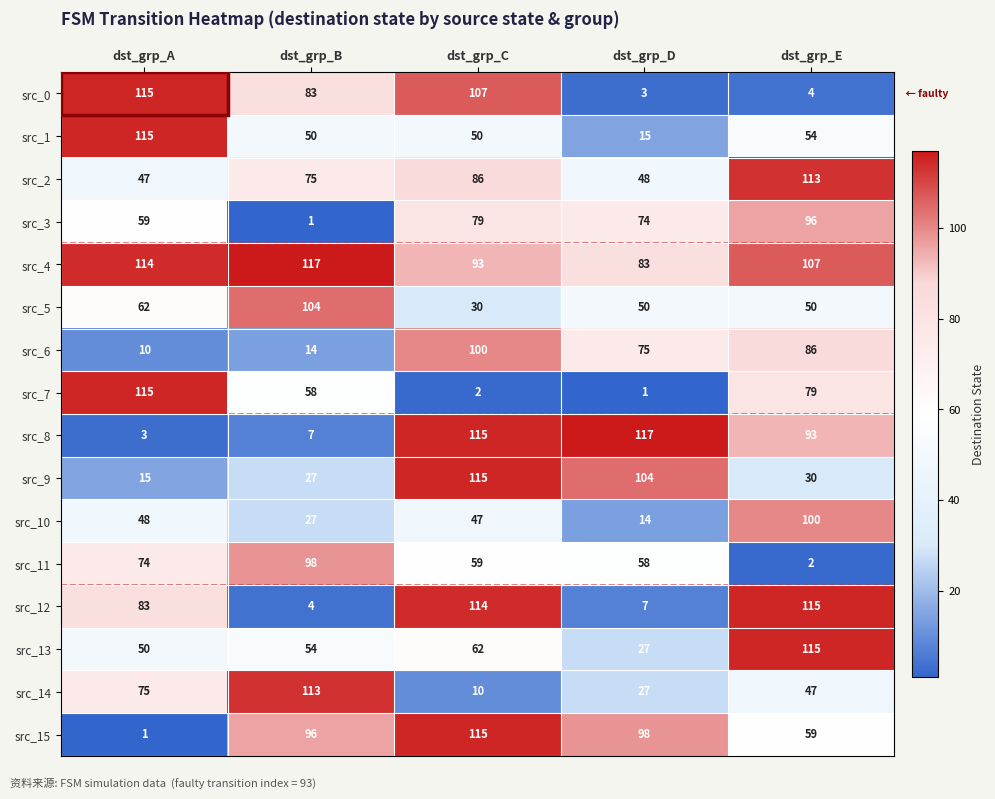

True or false: src_11 has a value of 58 at dst_grp_D.

True